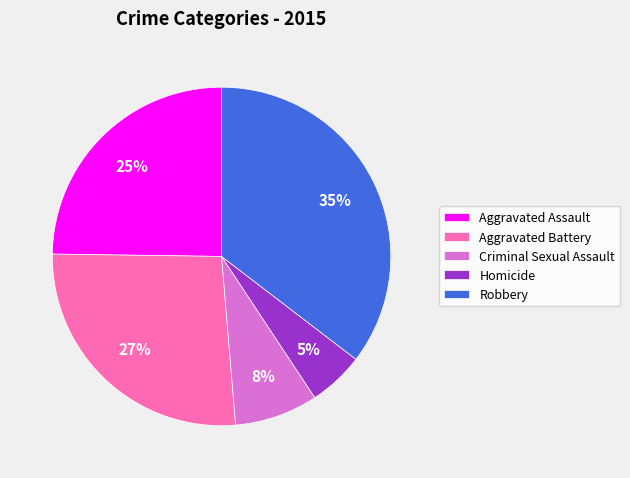

Do Aggravated Assault and Robbery together represent more than half of the pie?

Yes